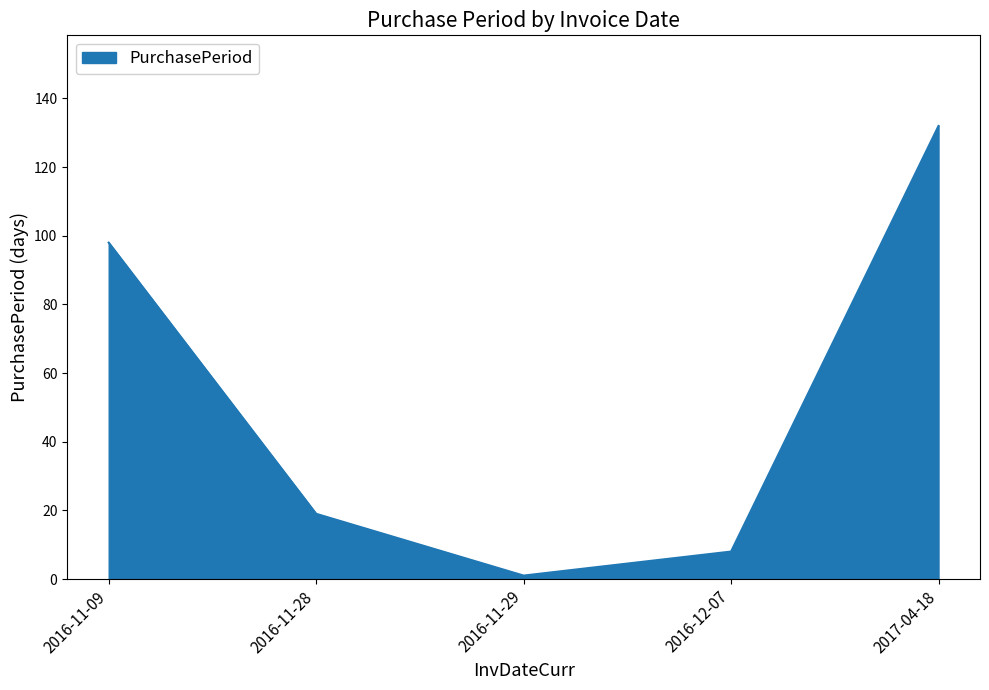

Reading left to right, transcribe all the data shown in this chart.

98	19	1	8	132